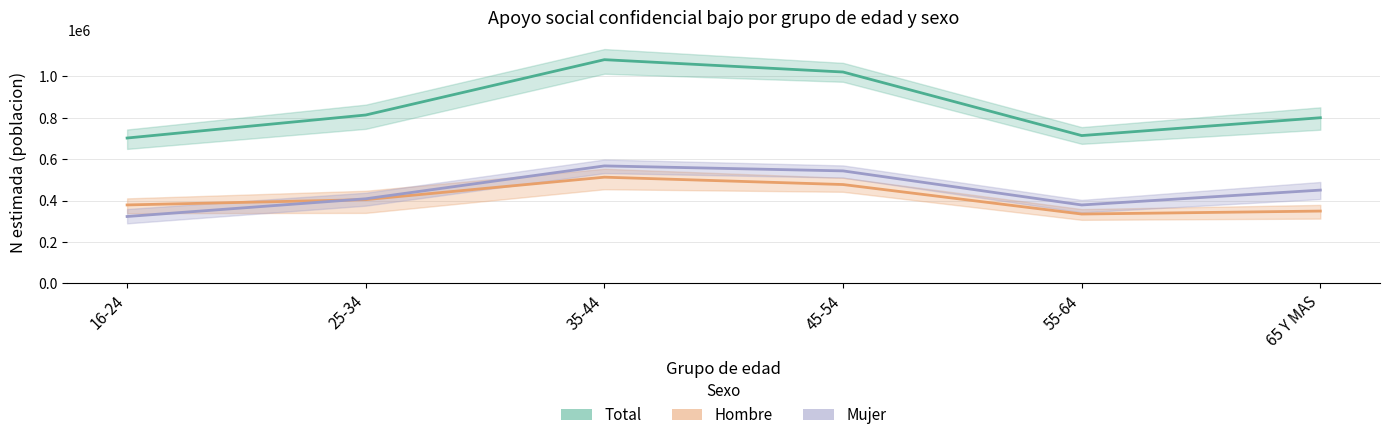

Where does the Apoyo bajo - Mujer series first go above 450652?

35-44